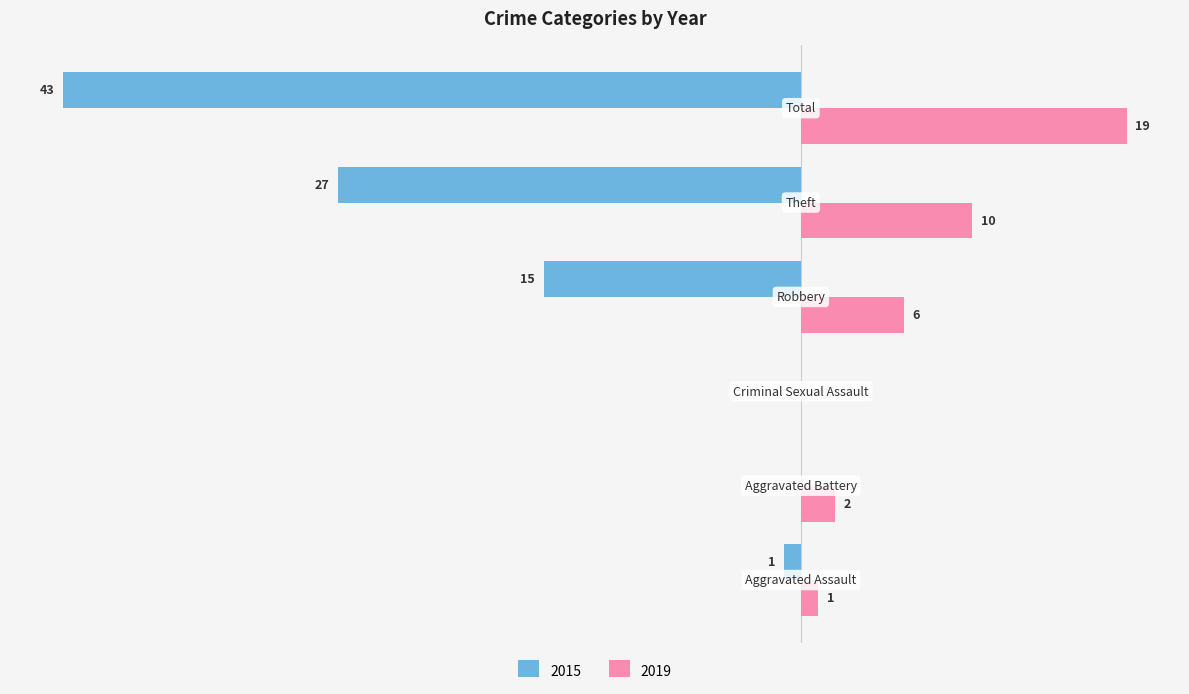

At which label does 2019 first exceed 6?

Theft